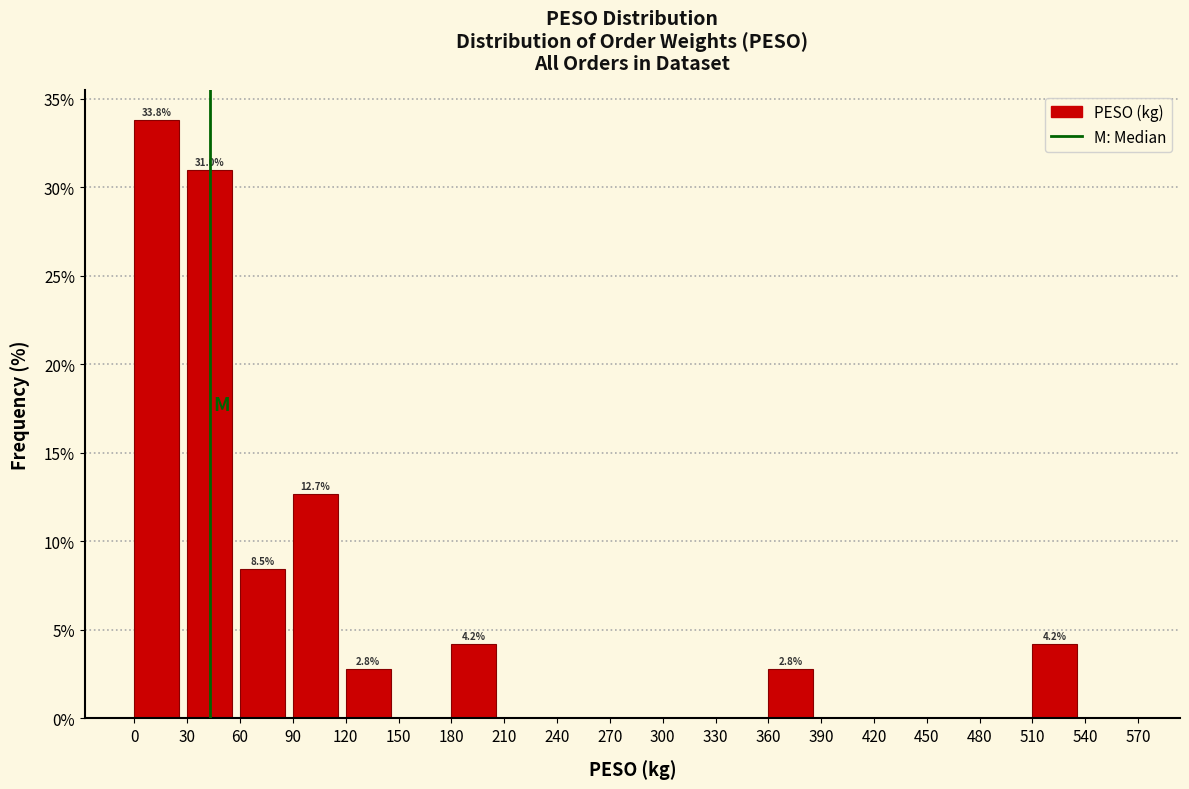

Over which range of the x-axis is the bar tallest?

0 to 30